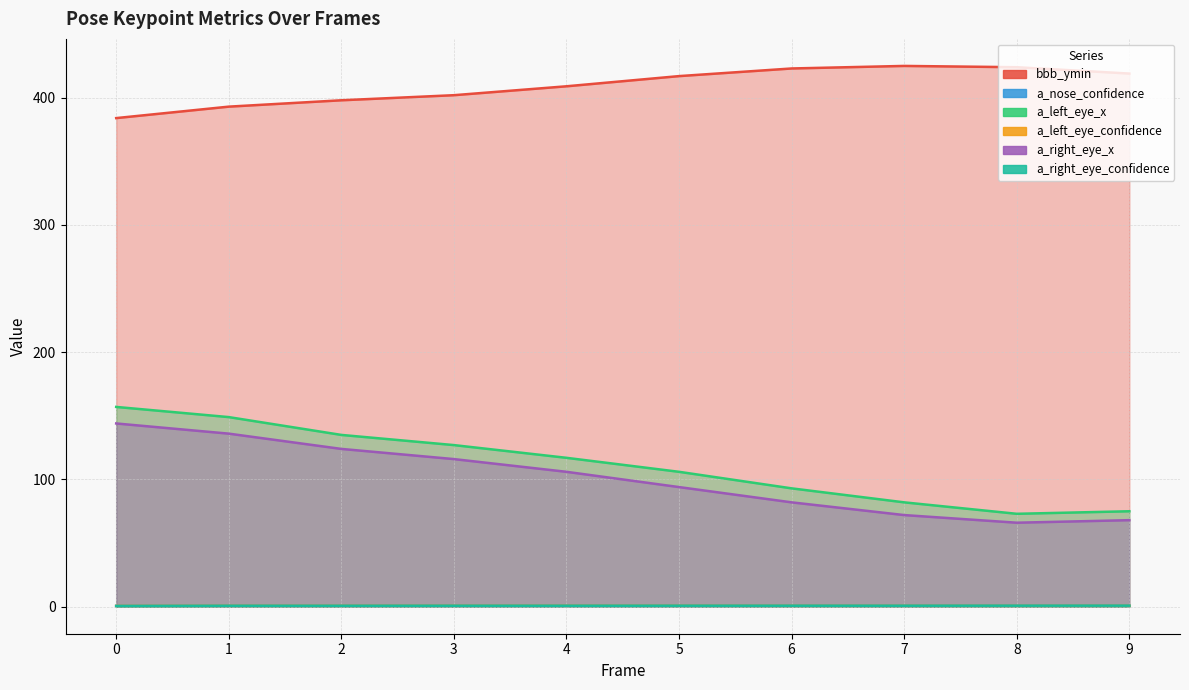

True or false: a_left_eye_confidence and a_left_eye_x intersect in this chart.

False